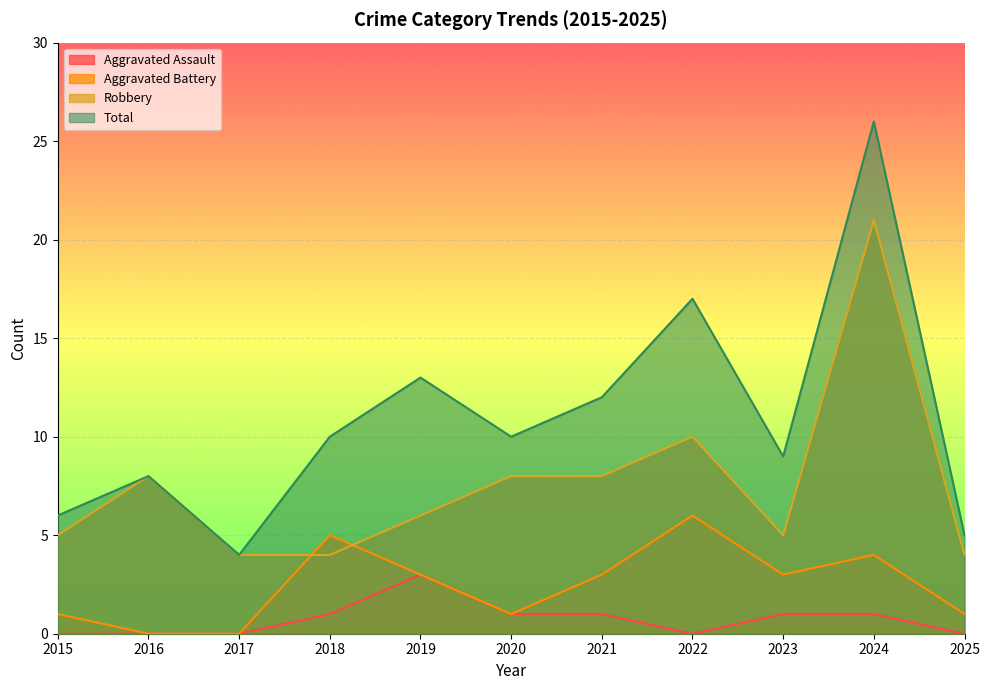

Does the chart display data point markers on the line(s)?

No